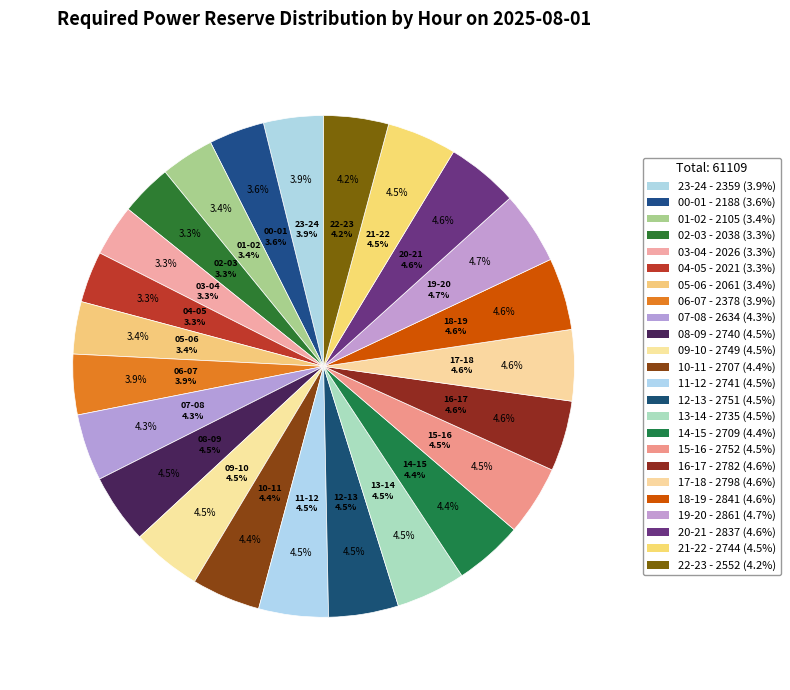

Which category has the biggest portion of the pie?

19-20